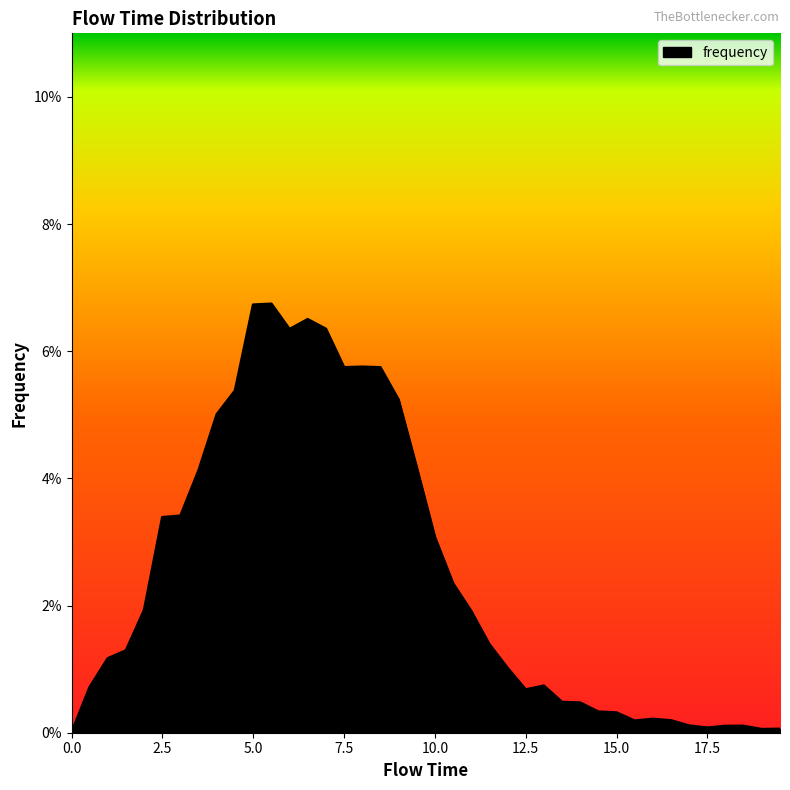

What is the label of the 34th point from the right?

3.0